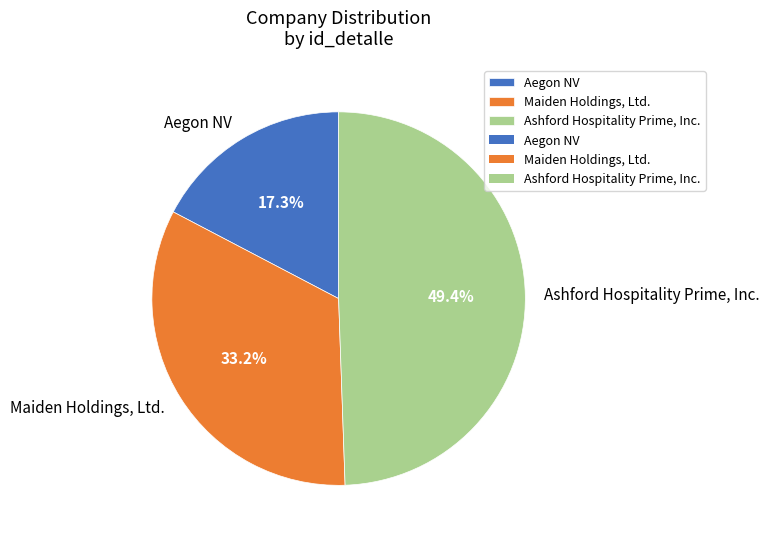

What percentage is NOT represented by Ashford Hospitality Prime, Inc.?

50.6%